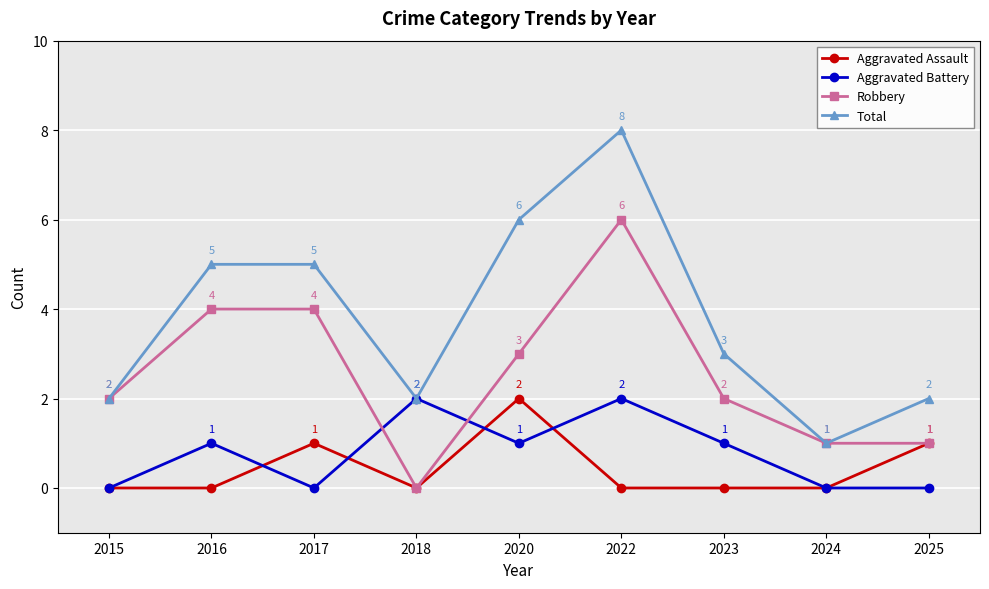

Count the number of data series in this chart.

4